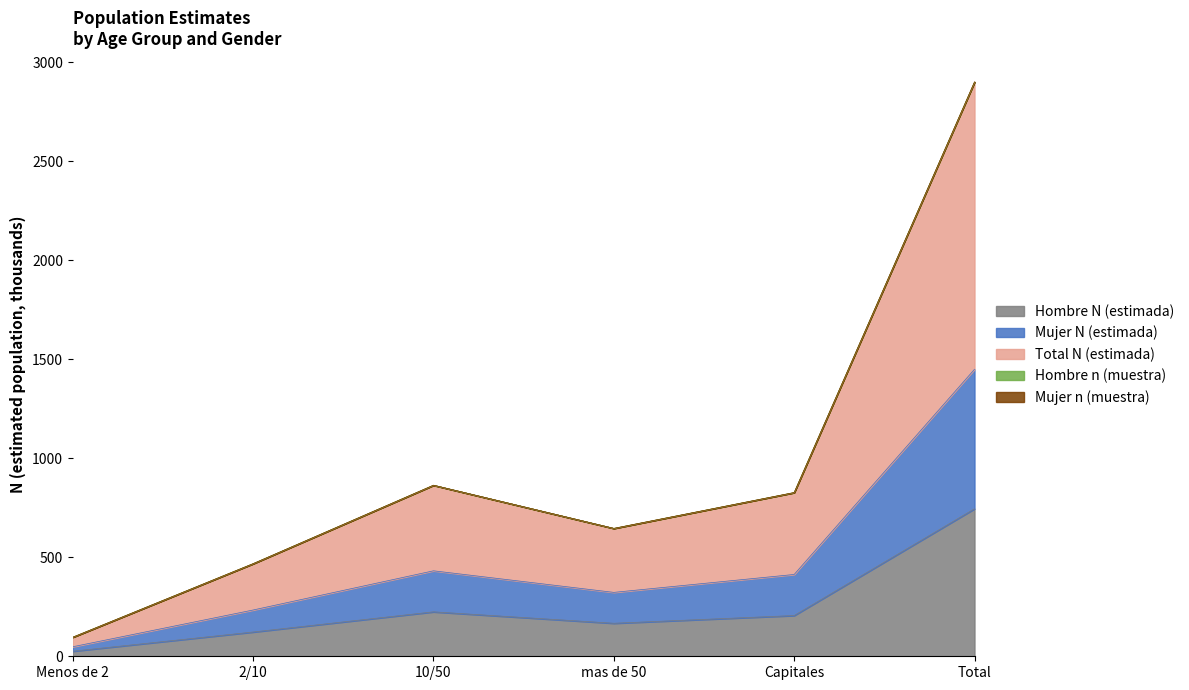

What is the difference between the maximum and minimum values in the Hombre n (muestra) series?

2804.3